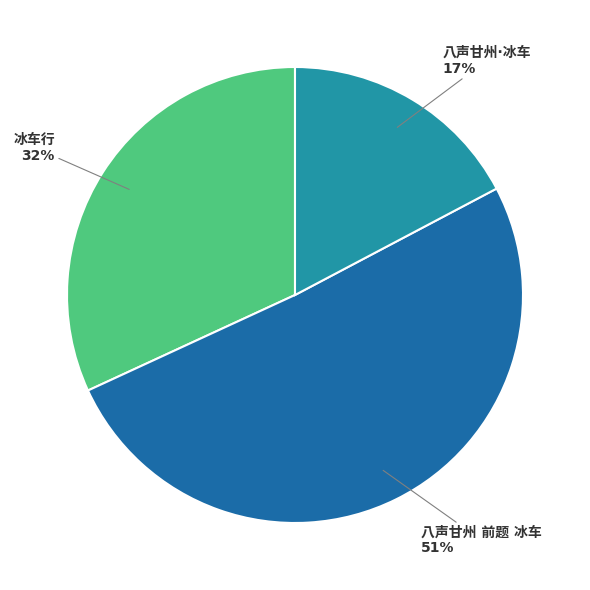

To the nearest percent, what is the difference between the largest and smallest slice percentages?

34%